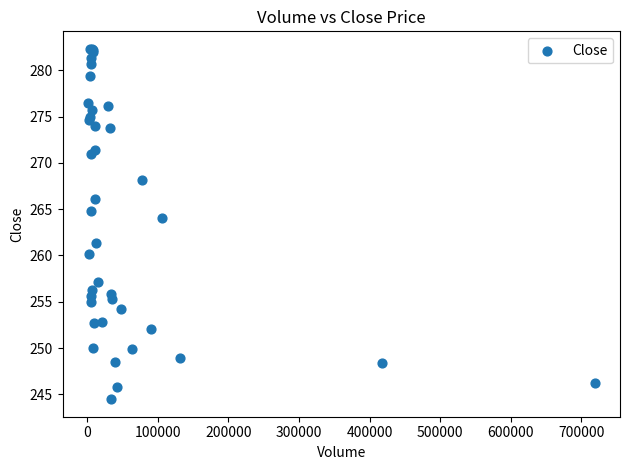

What Y value in the scatter plot is closest to 263?

264.0